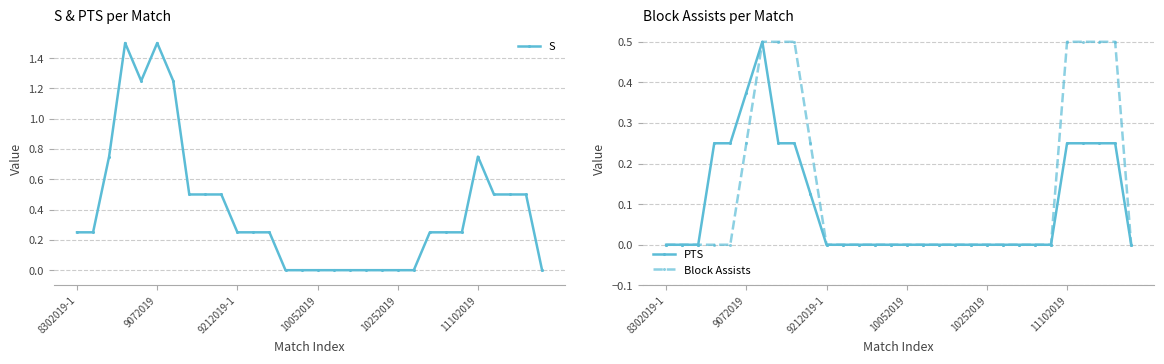

Reading left to right, what are all the values shown in this chart?

S: 0.2	0.2	0.8	1.5	1.2	1.5	1.2	0.5	0.5	0.5	0.2	0.2	0.2	0.0	0.0	0.0	0.0	0.0	0.0	0.0	0.0	0.0	0.2	0.2	0.2	0.8	0.5	0.5	0.5	0.0
PTS: 0.0	0.0	0.0	0.2	0.2	0.4	0.5	0.2	0.2	0.1	0.0	0.0	0.0	0.0	0.0	0.0	0.0	0.0	0.0	0.0	0.0	0.0	0.0	0.0	0.0	0.2	0.2	0.2	0.2	0.0
Block Assists: 0.0	0.0	0.0	0.0	0.0	0.2	0.5	0.5	0.5	0.2	0.0	0.0	0.0	0.0	0.0	0.0	0.0	0.0	0.0	0.0	0.0	0.0	0.0	0.0	0.0	0.5	0.5	0.5	0.5	0.0